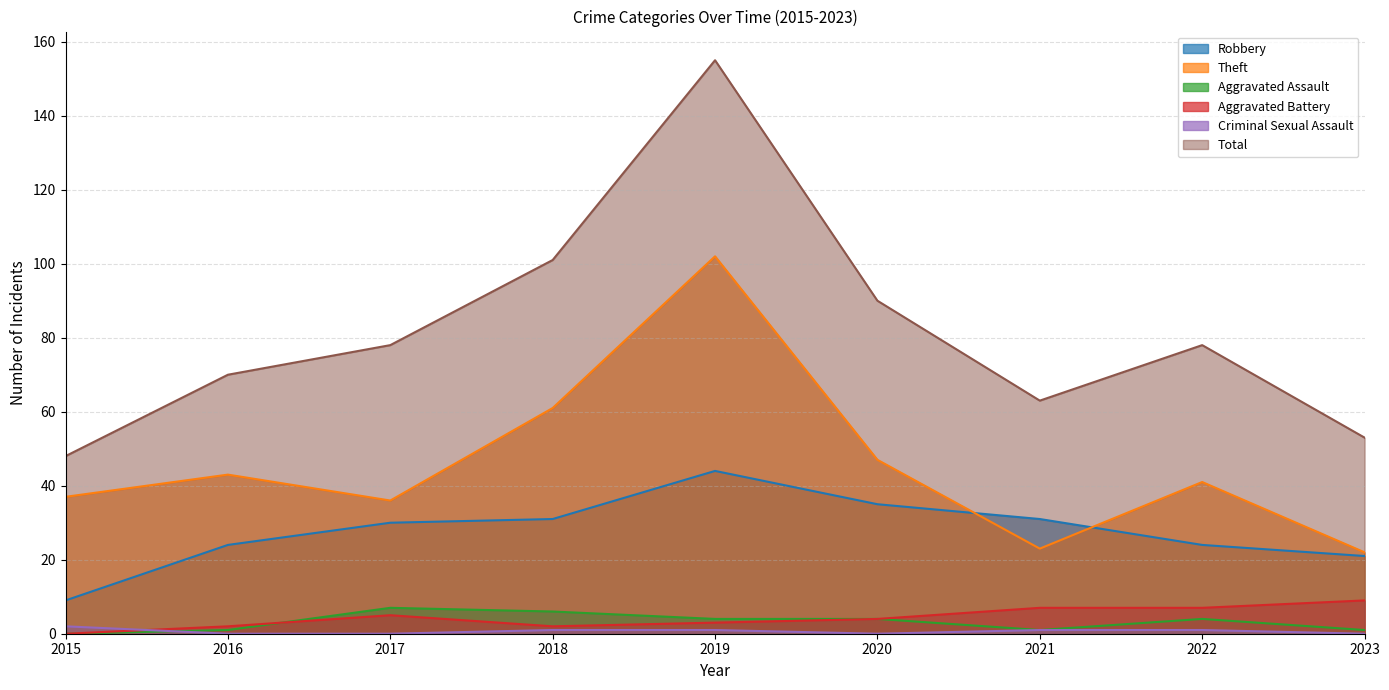

True or false: Aggravated Assault and Total cross at least once.

False